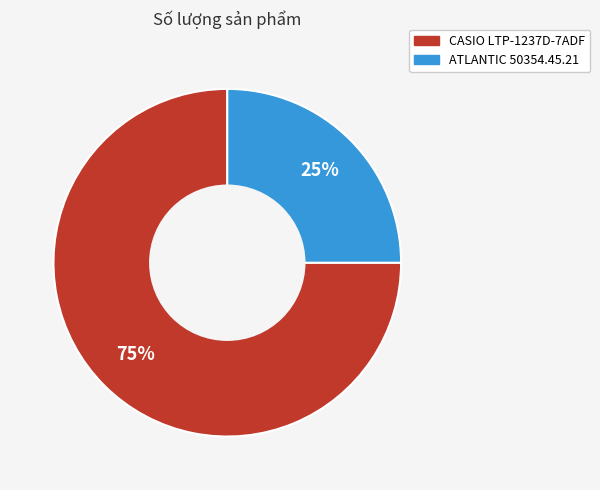

To the nearest percent, what is the average slice percentage?

50%